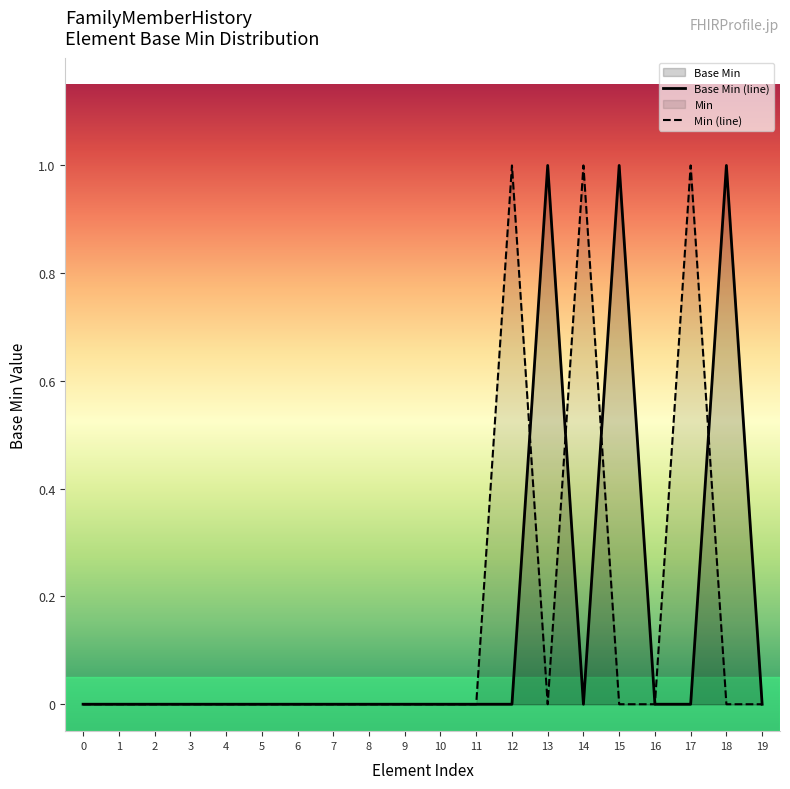

True or false: Min (line) and Base Min (line) cross at least once.

True